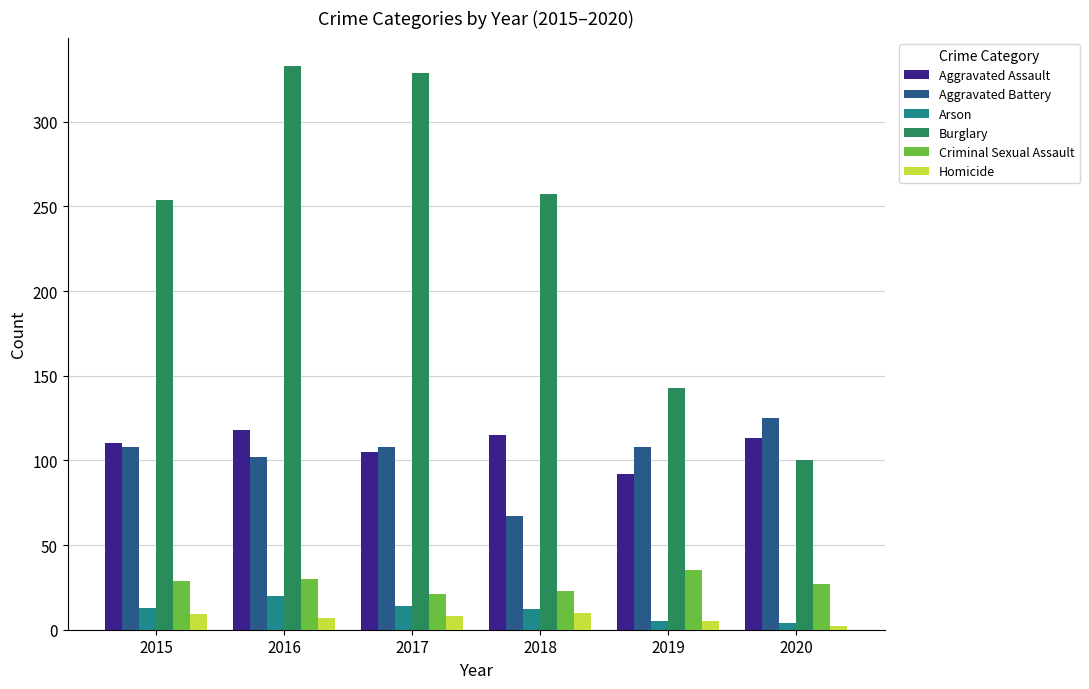

Which series has the largest range (max minus min)?

Burglary